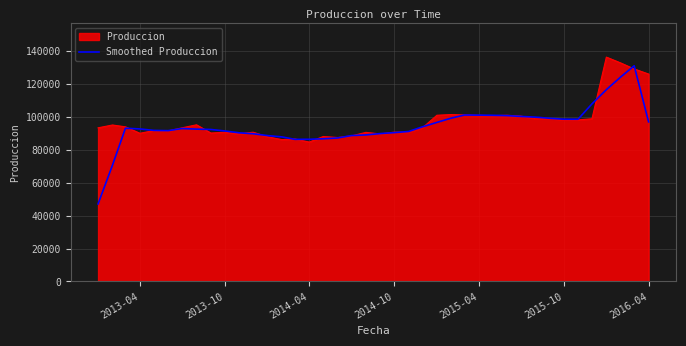

Which series has the widest spread of values?

Smoothed Produccion